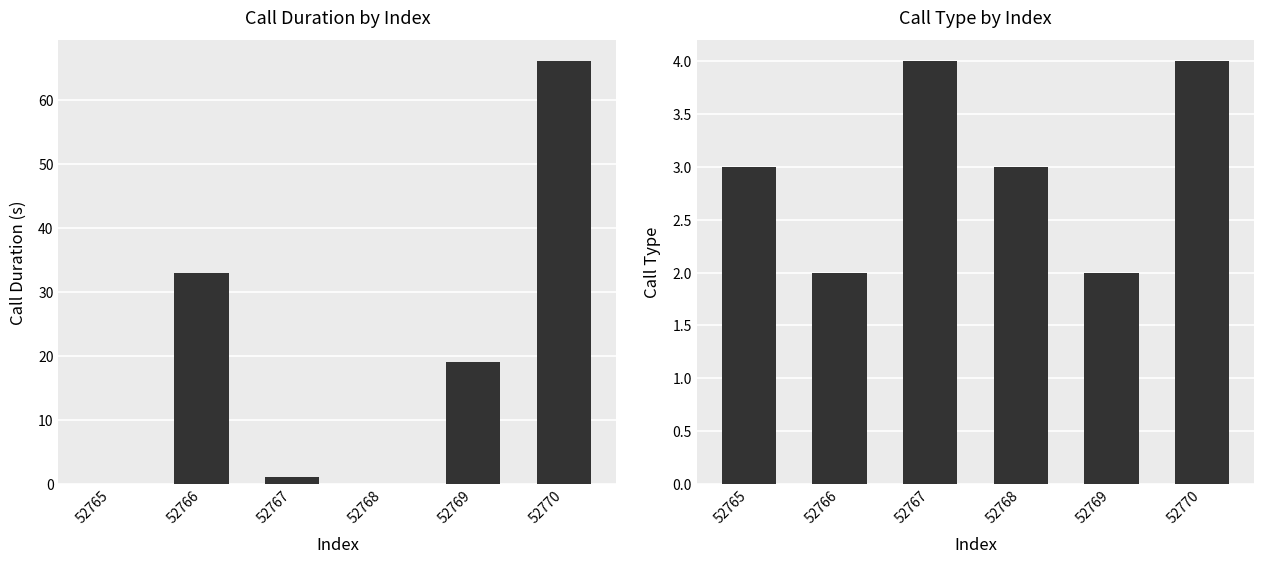

Reading right to left, list all the values displayed in this chart.

call_duration: 66	19	0	1	33	0
call_type: 4	2	3	4	2	3